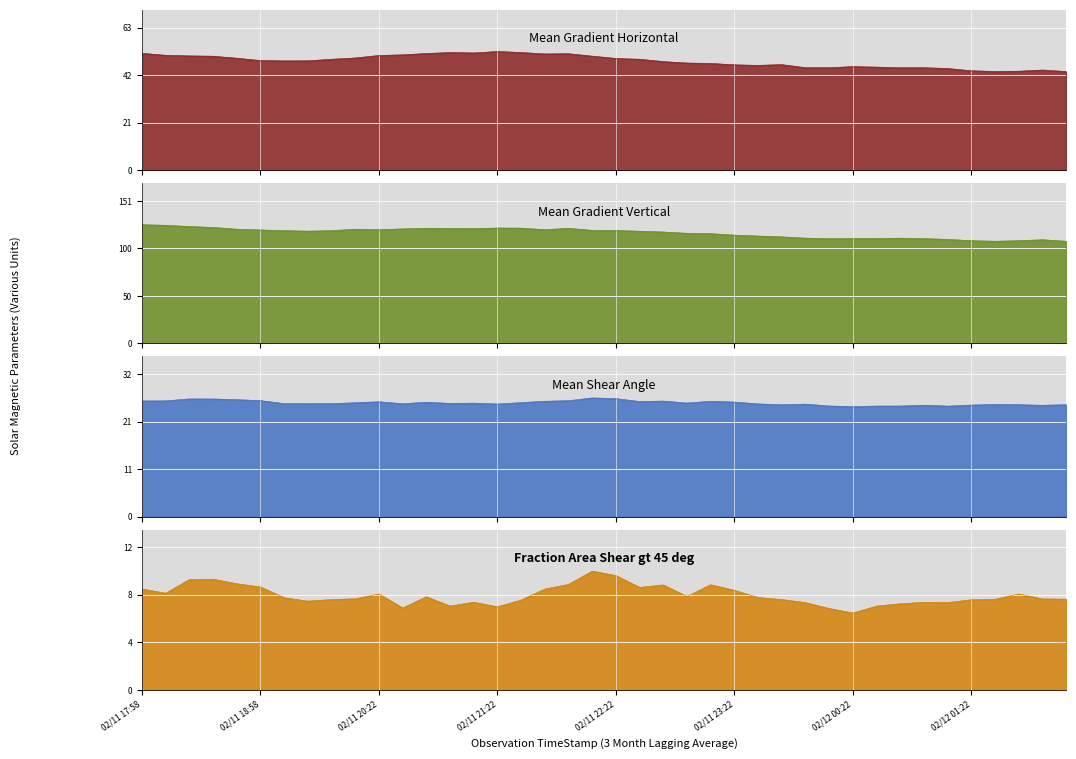

What is the difference between the maximum and minimum values in the Fraction Area Shear gt 45 deg series?

3.4